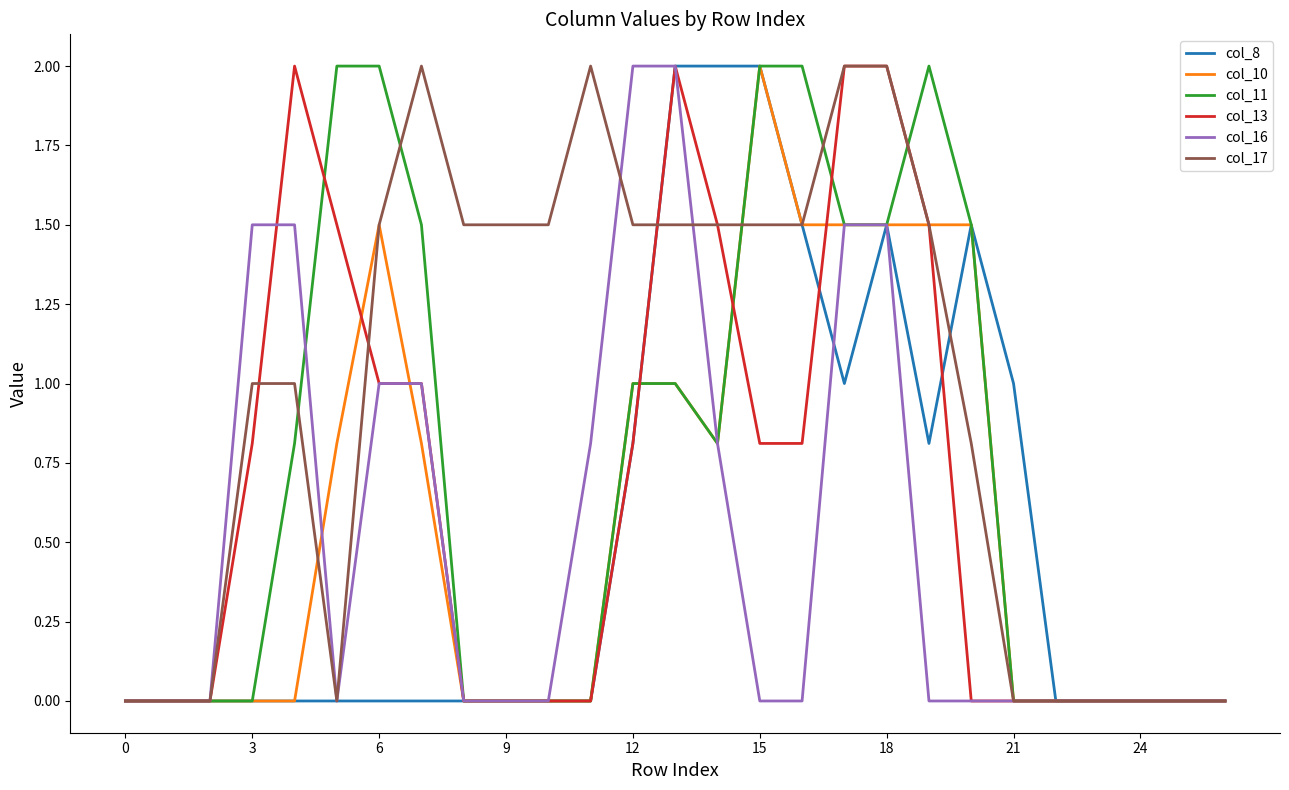

What is the highest value of the col_17 series?

2.0